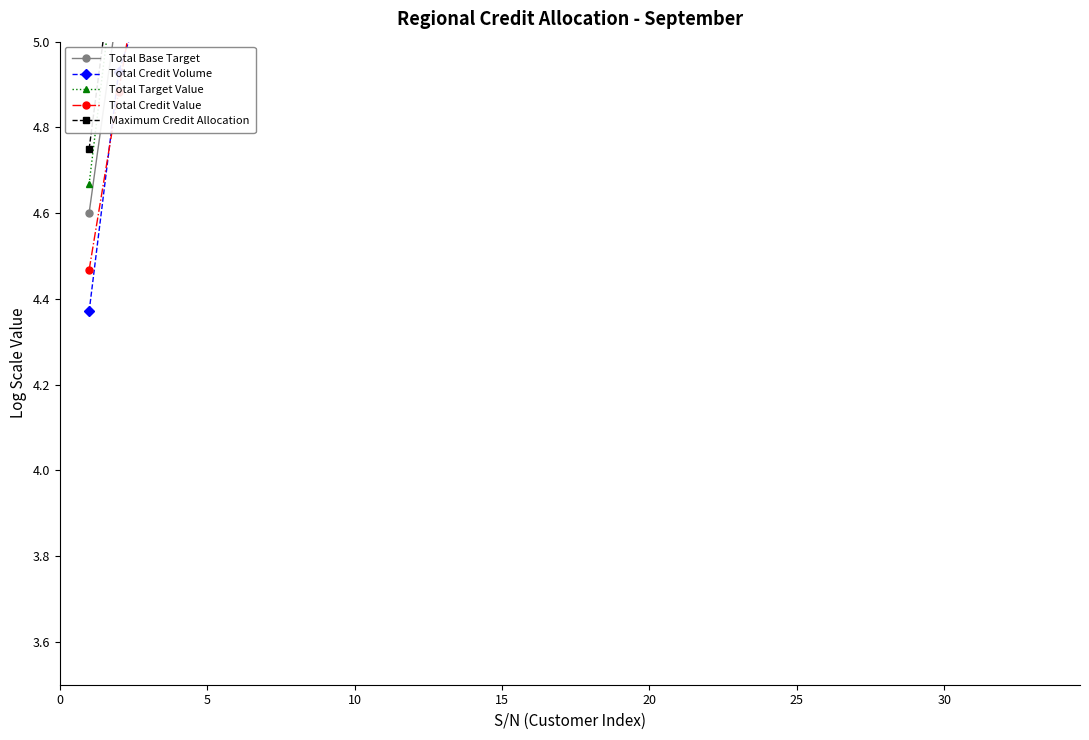

Does the chart display data point markers on the line(s)?

Yes